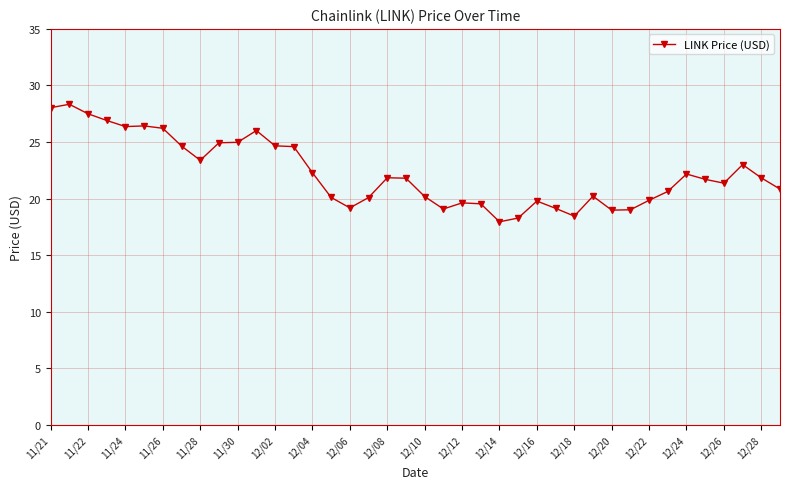

What is the difference between the maximum and minimum values?

10.4